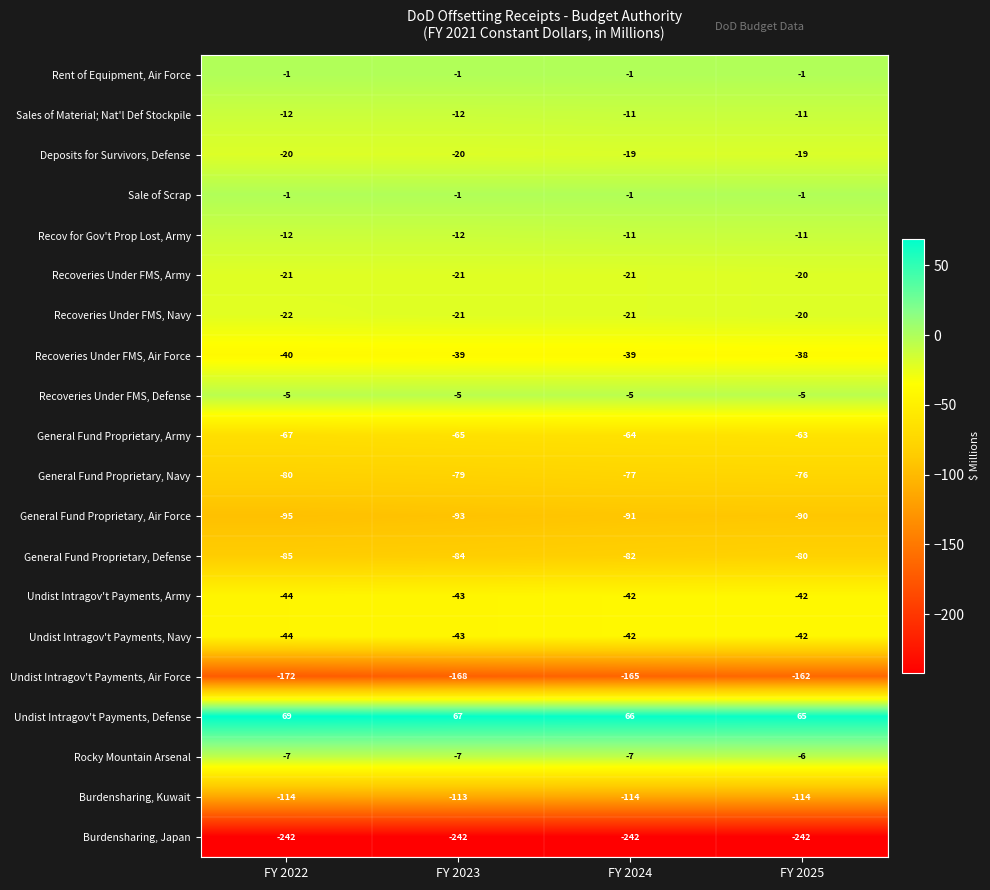

What is the sum of the Rocky Mountain Arsenal values at FY 2022 and FY 2025?

-13